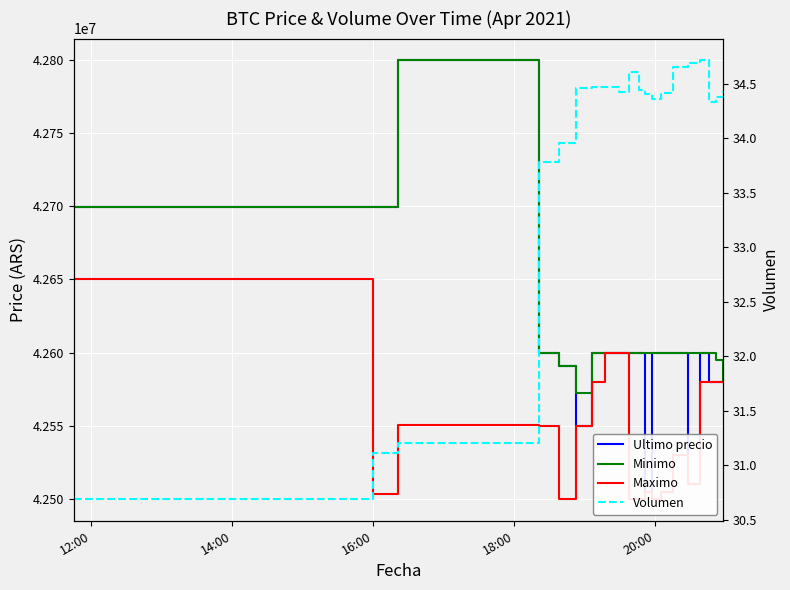

True or false: Ultimo precio and Volumen cross at least once.

False